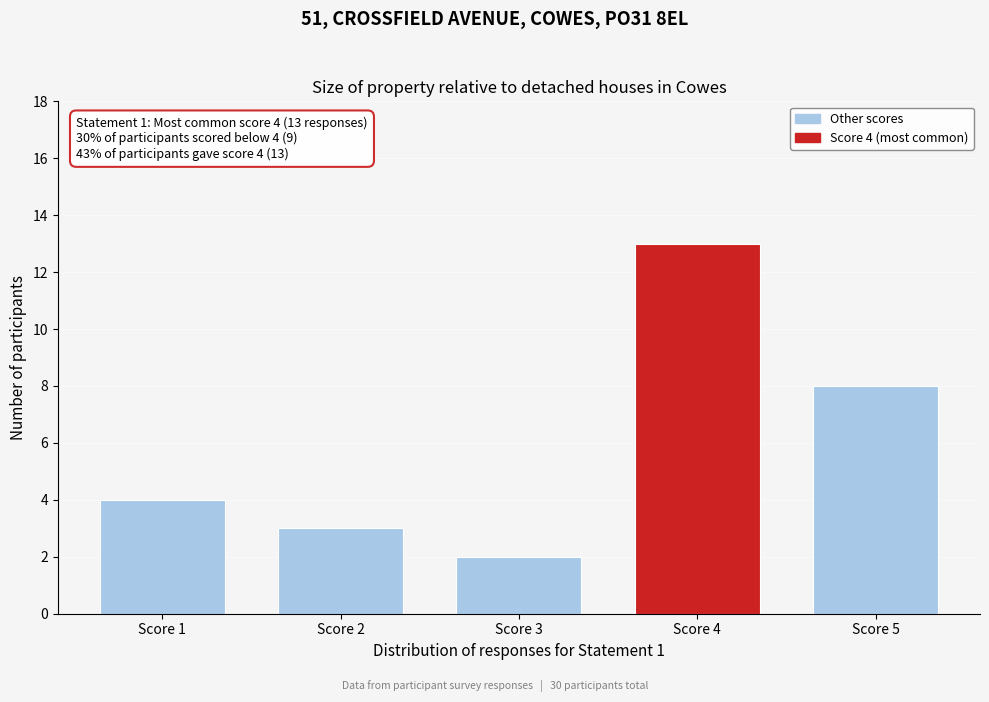

Reading left to right, extract all data points from this chart.

4	3	2	13	8